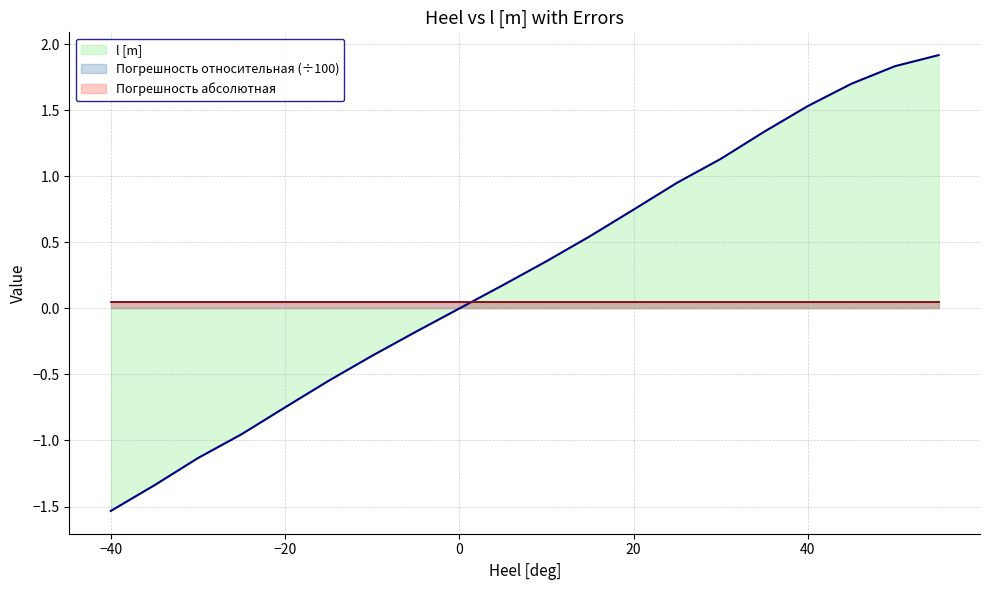

At which label does Погрешность абсолютная reach its minimum?

-40